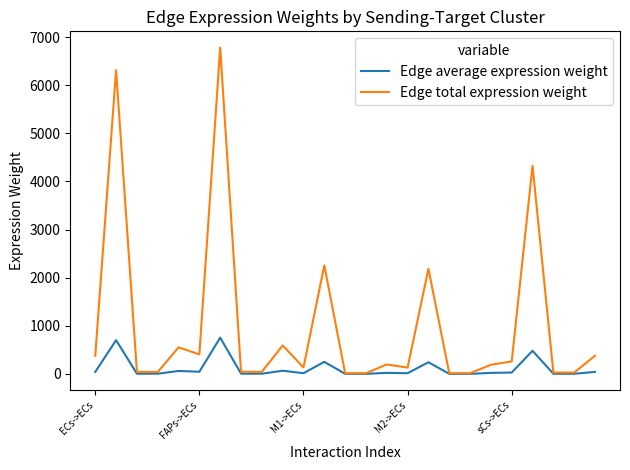

What is the maximum value shown in the chart?

6781.4